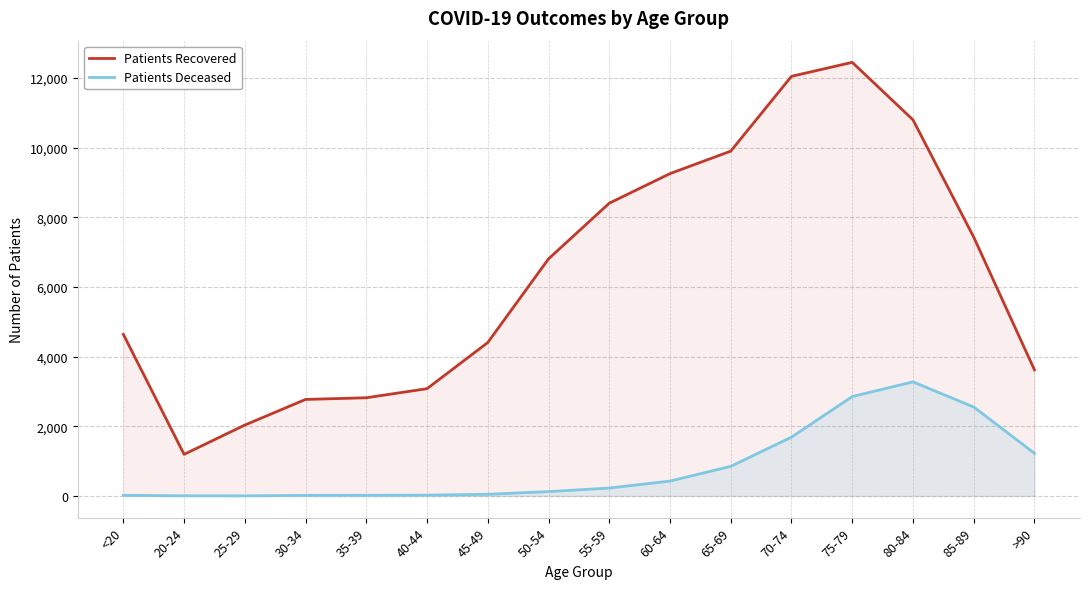

What is the value of the patients_deceased point at the 4th from the left?

17